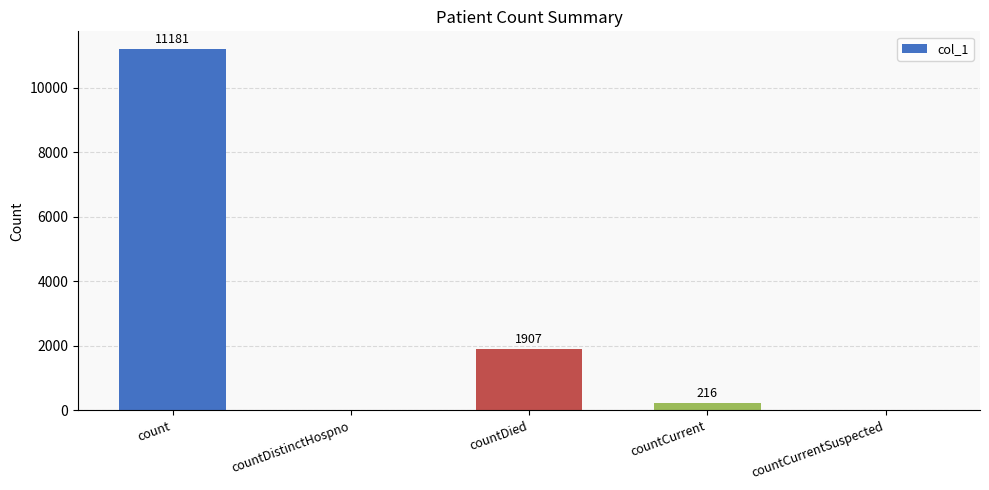

What is the difference between the values at countDied and count?

9274